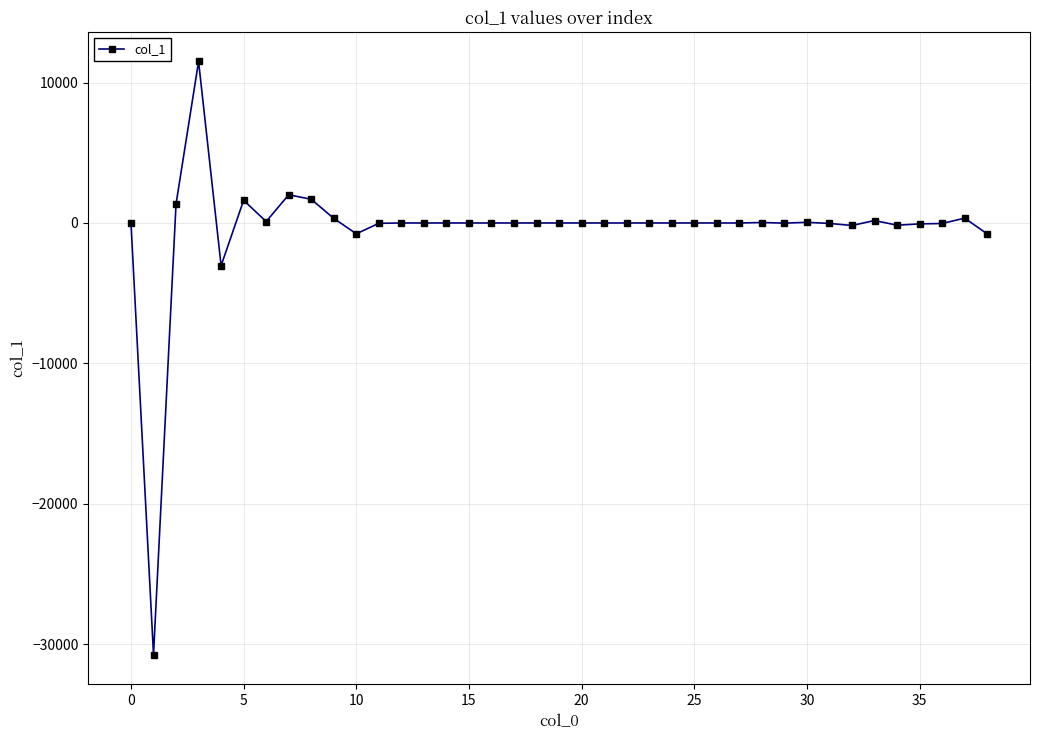

What is the sum of all values?

-16652.2